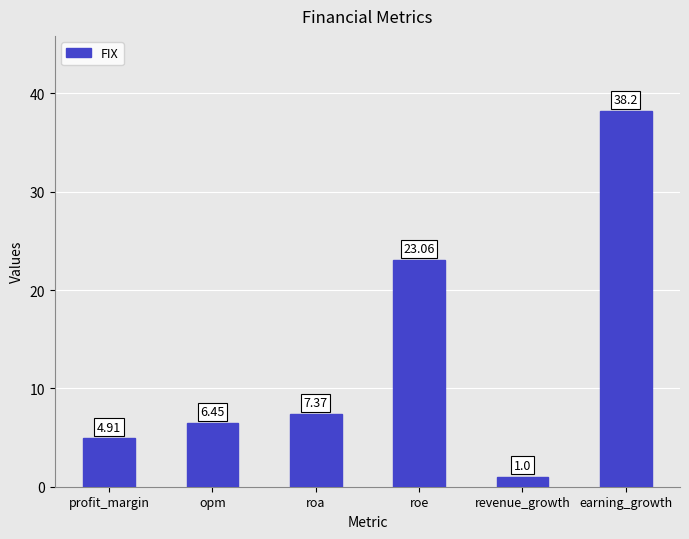

What is the sum of the values at profit_margin and revenue_growth?

5.9